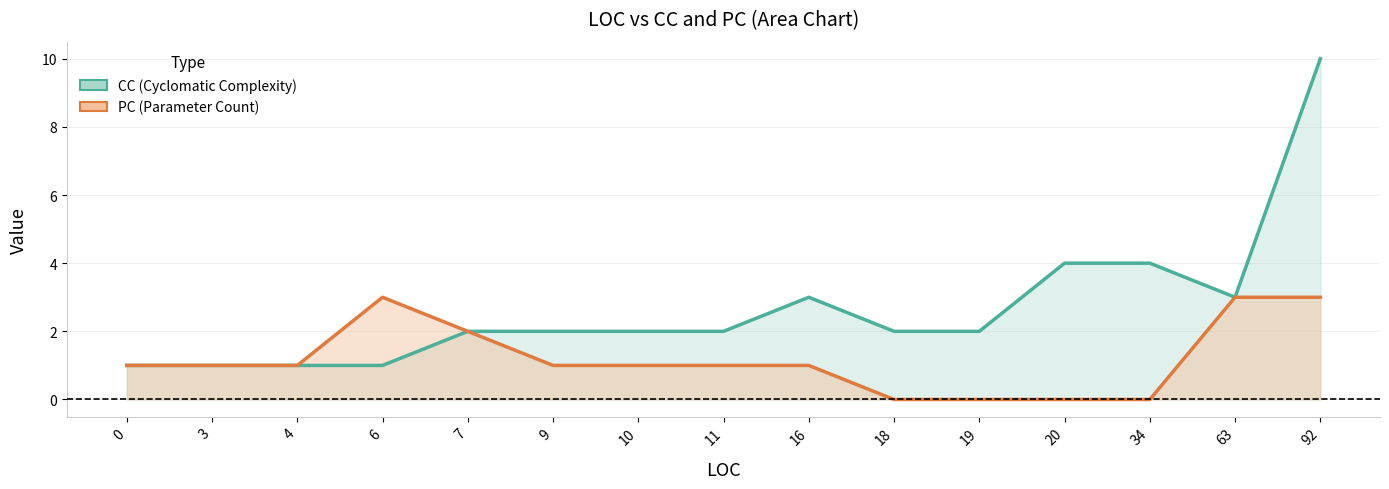

At how many categories does at least one series exceed 0?

15